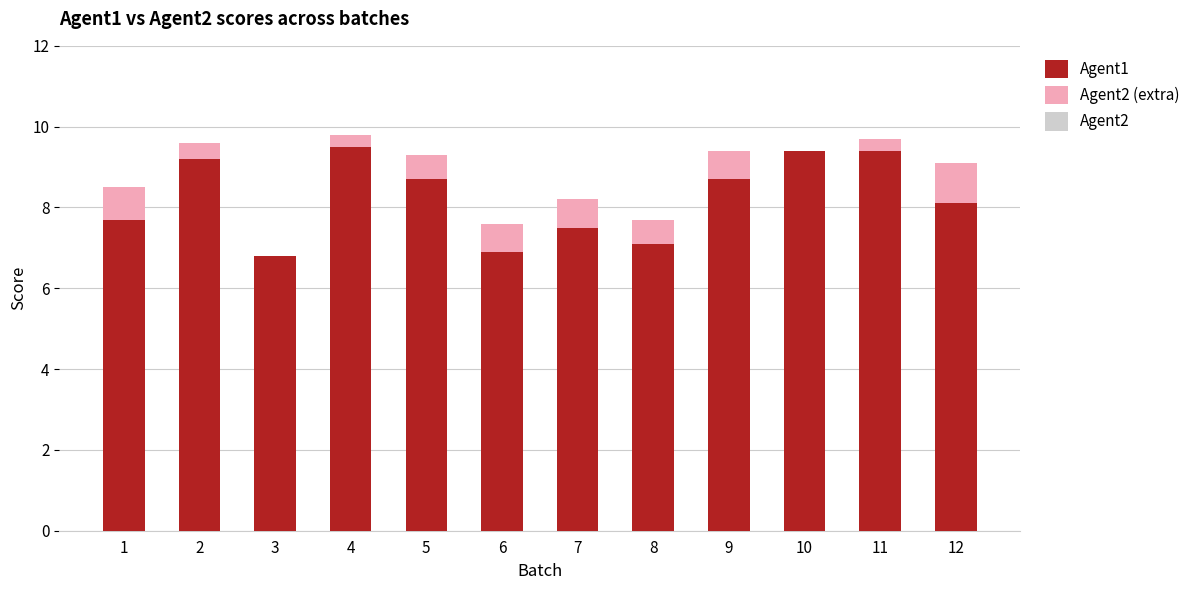

The Agent2 (extra) series shows 1.0 at 5. True or false?

False